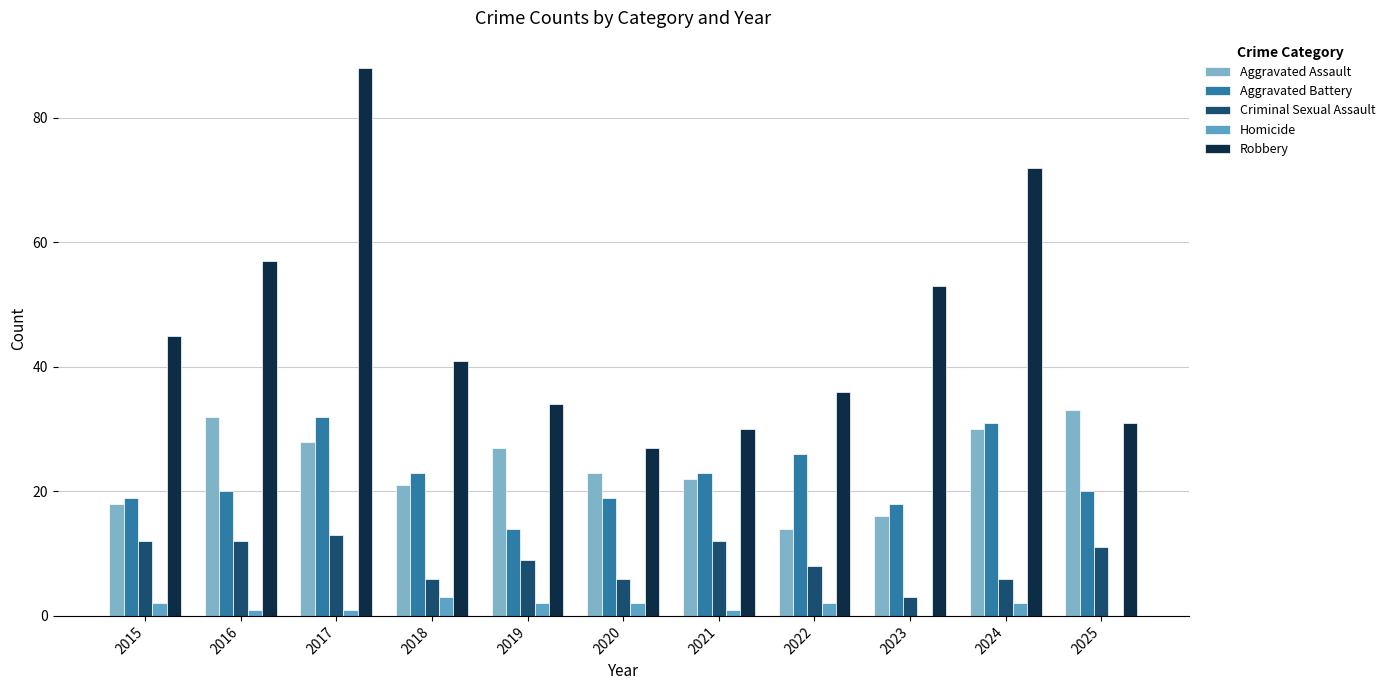

Does the chart contain stacked bars?

No